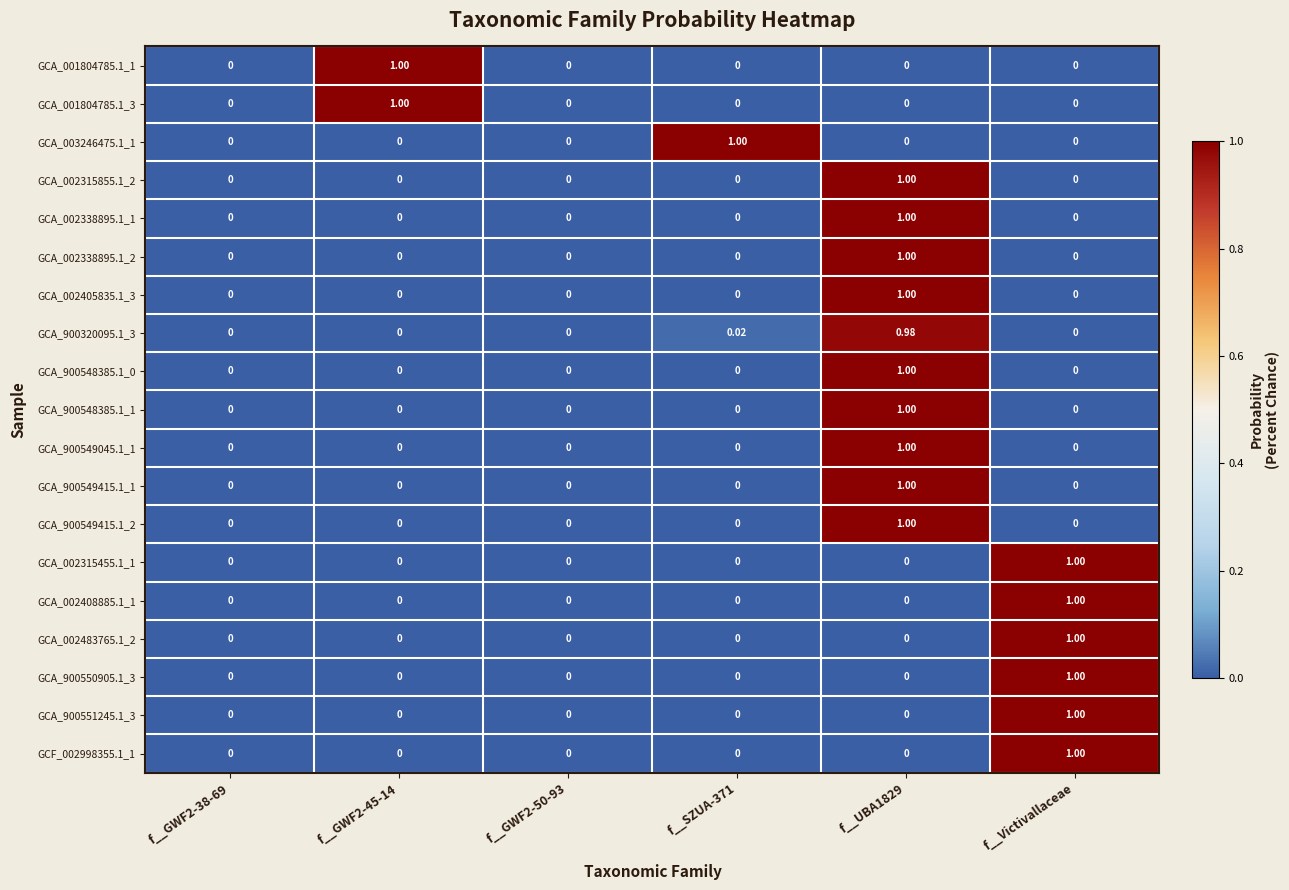

How many series are shown in this chart?

19